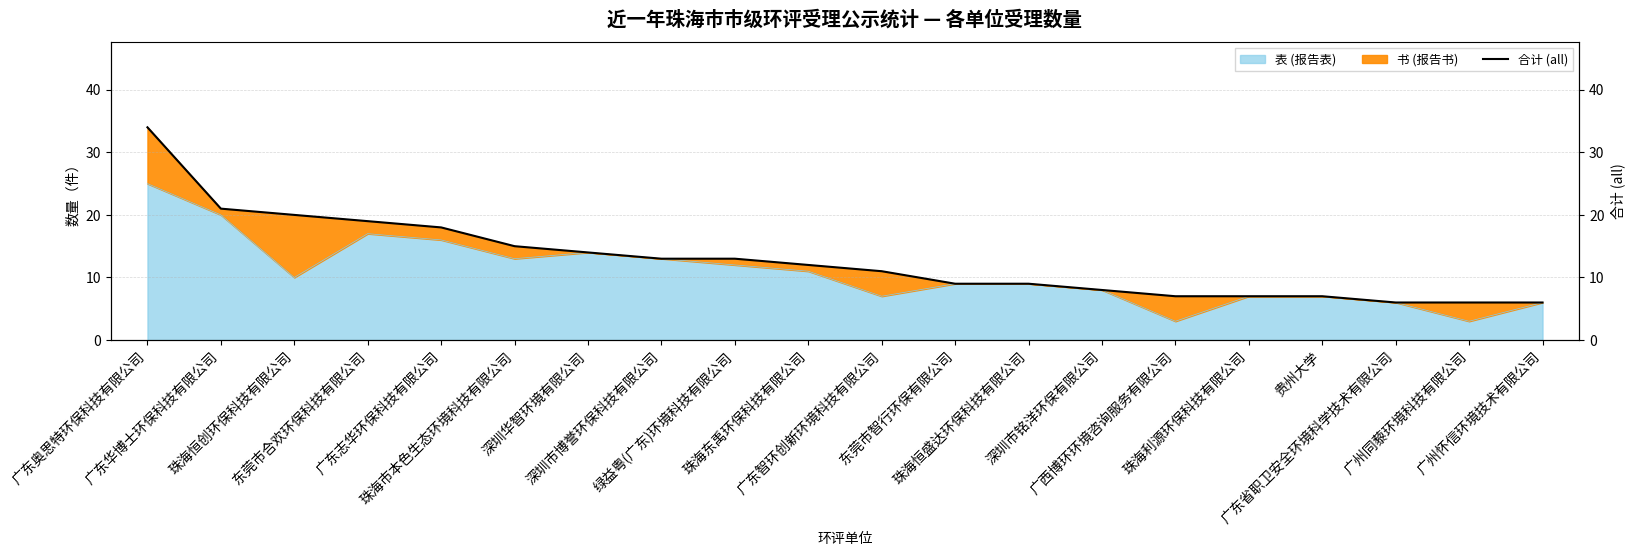

True or false: there are more than 0 points higher than both neighbors.

False